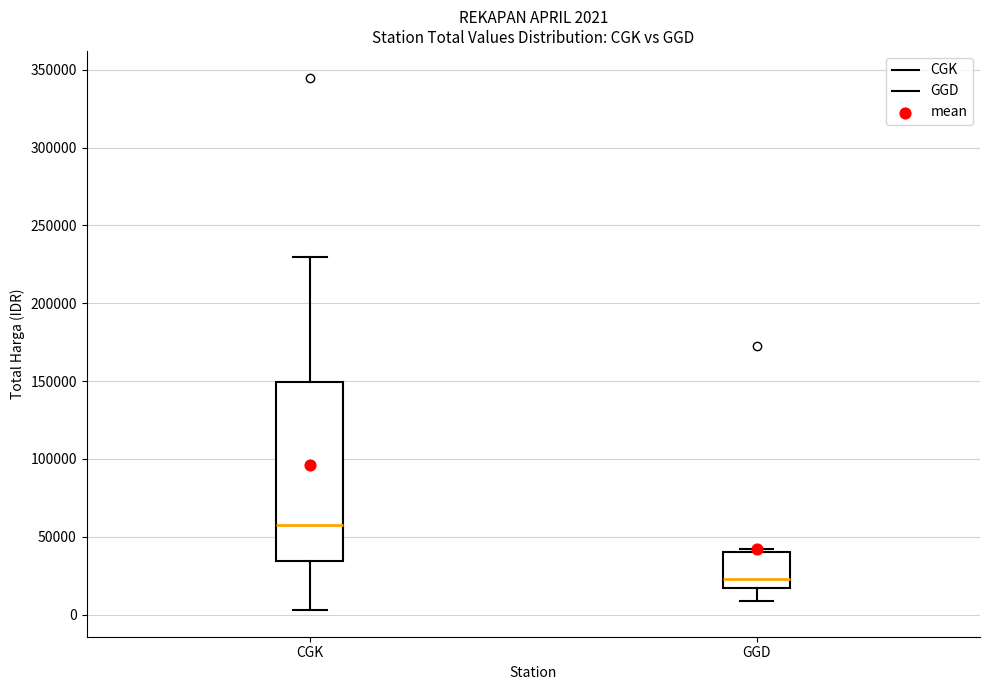

Comparing the boxes themselves (not the whiskers), which one is the tallest?

CGK